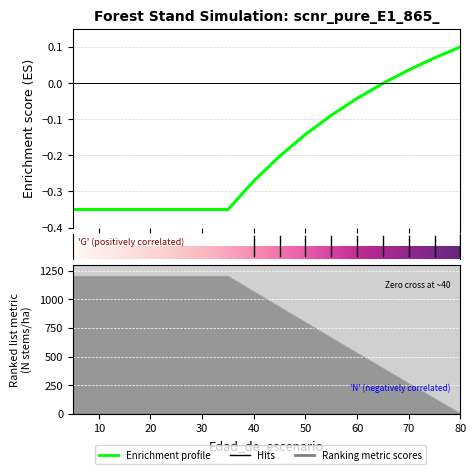

What is the difference between the second highest and minimum values in the N series?

1200.0